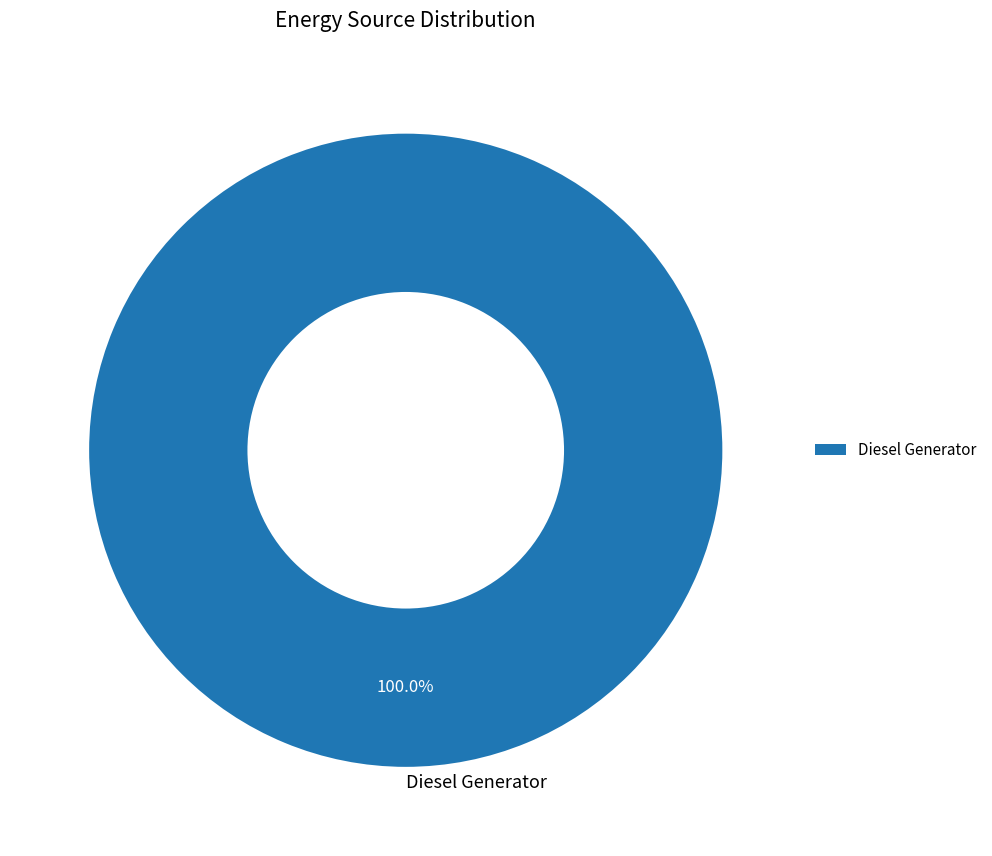

Rank the categories by value from highest to lowest.

Diesel Generator